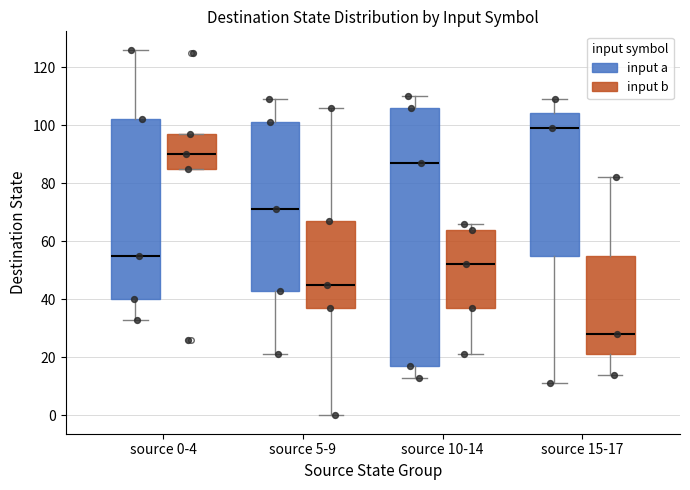

Comparing the boxes themselves (not the whiskers), which one is the tallest?

source 10-14 (input a)